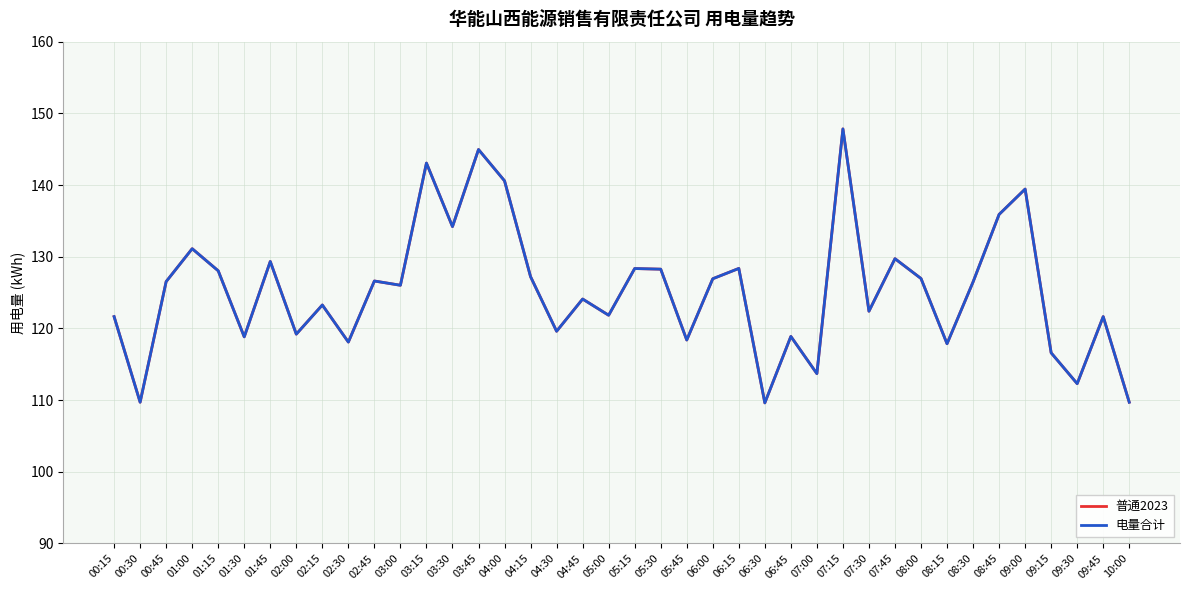

What is the sum of all 普通2023 values?

5013.3